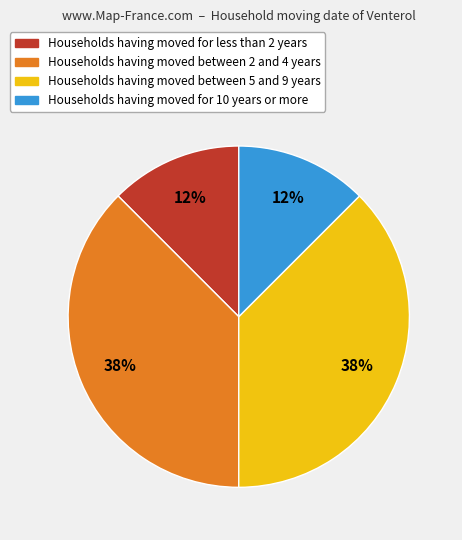

Is there any slice that represents more than half of the pie?

No